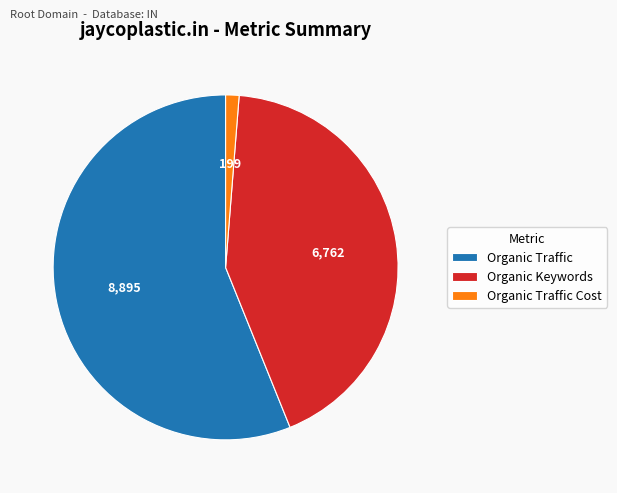

Is the sum of Organic Keywords and Organic Traffic greater than half?

Yes